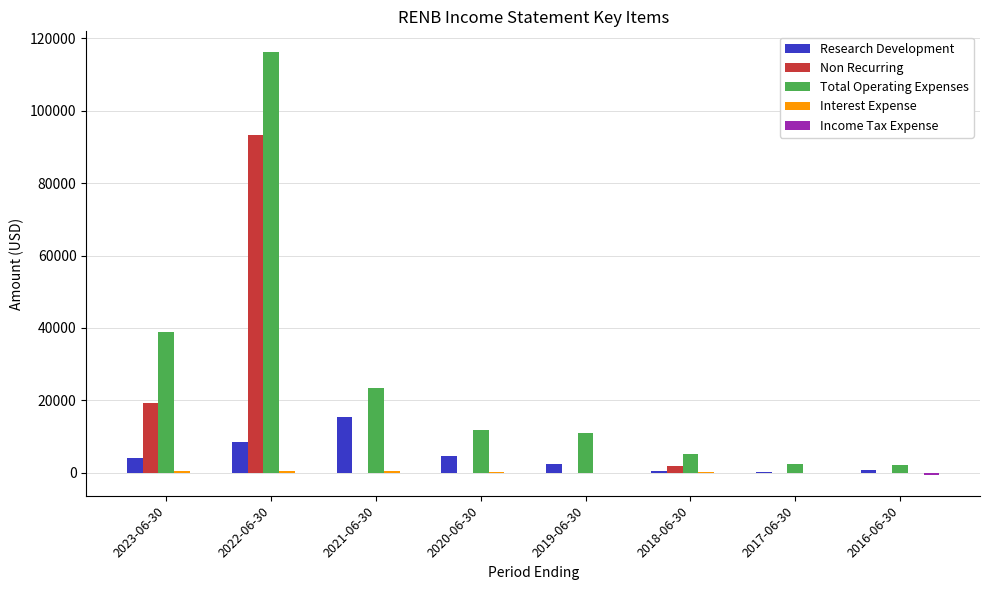

At which category does the chart reach its peak across all series?

2022-06-30